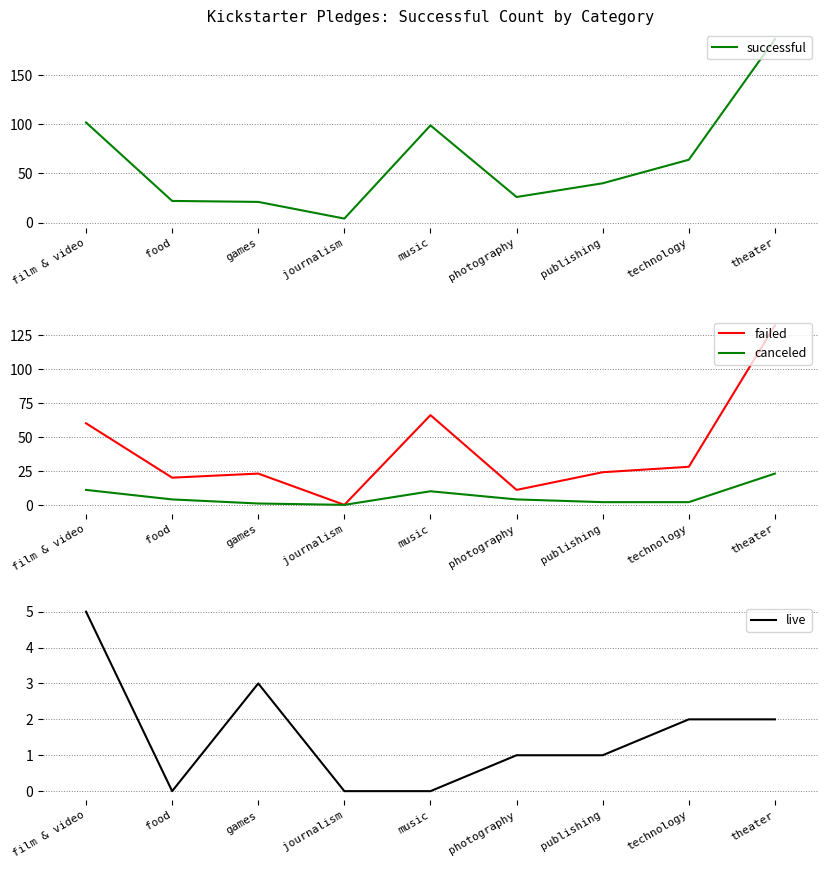

Which series has the largest range (max minus min)?

successful